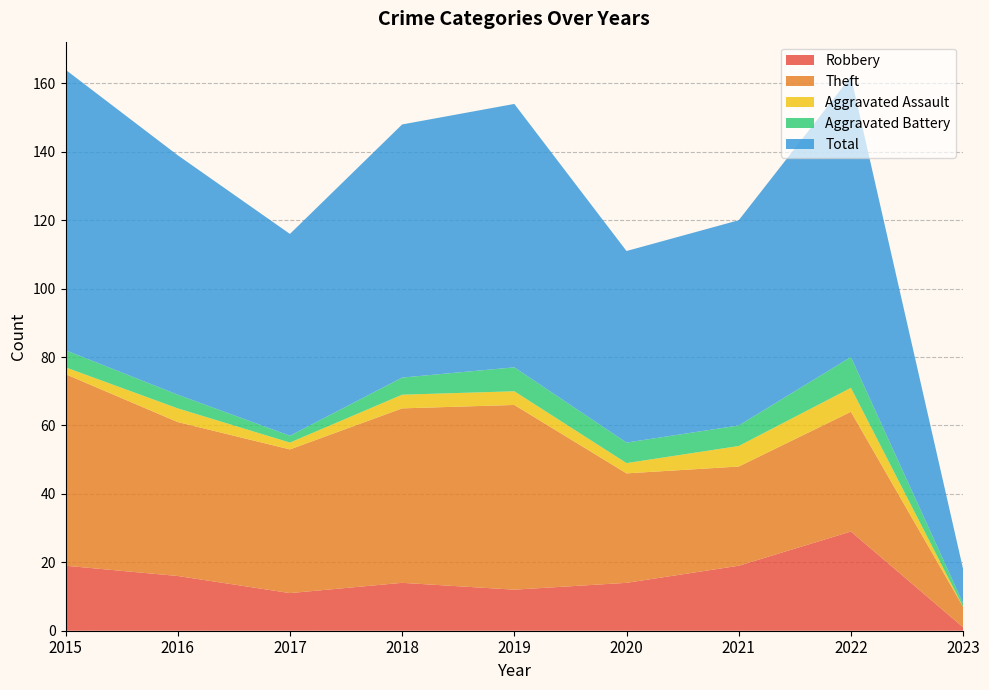

Reading left to right, transcribe all the data shown in this chart.

Robbery: 19	16	11	14	12	14	19	29	1
Theft: 56	45	42	51	54	32	29	35	6
Aggravated Assault: 2	4	2	4	4	3	6	7	0
Aggravated Battery: 5	4	2	5	7	6	6	9	1
Total: 82	70	59	74	77	56	60	82	10